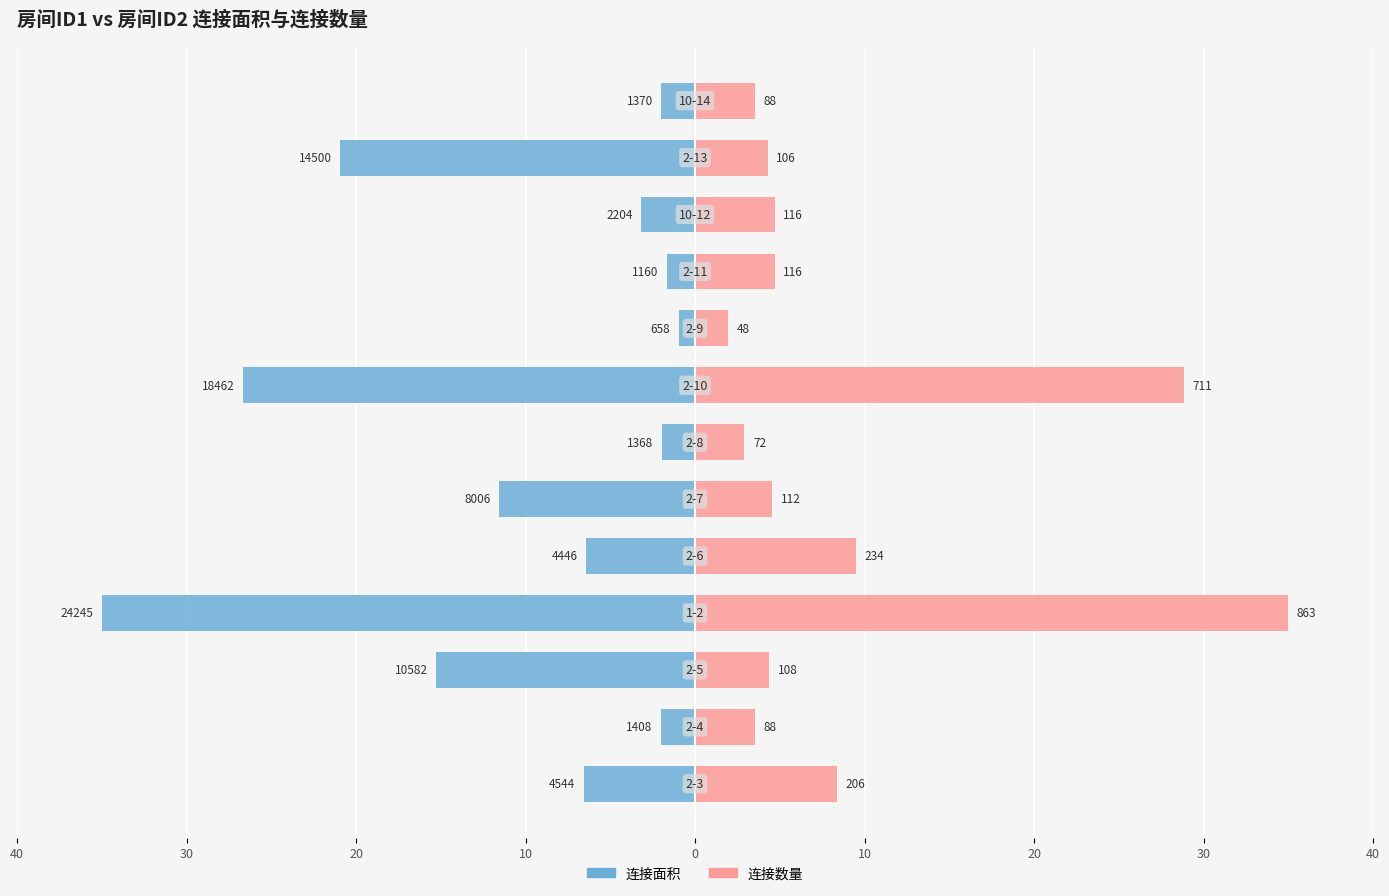

Is it true that 连接面积 equals -1.8 at 0?

False